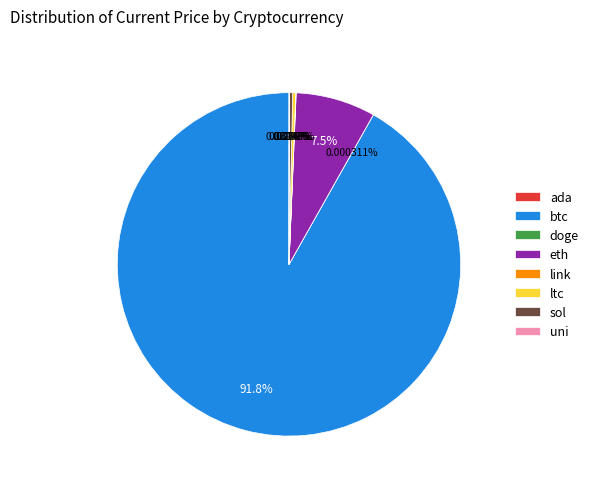

Is sol the majority of the pie?

No